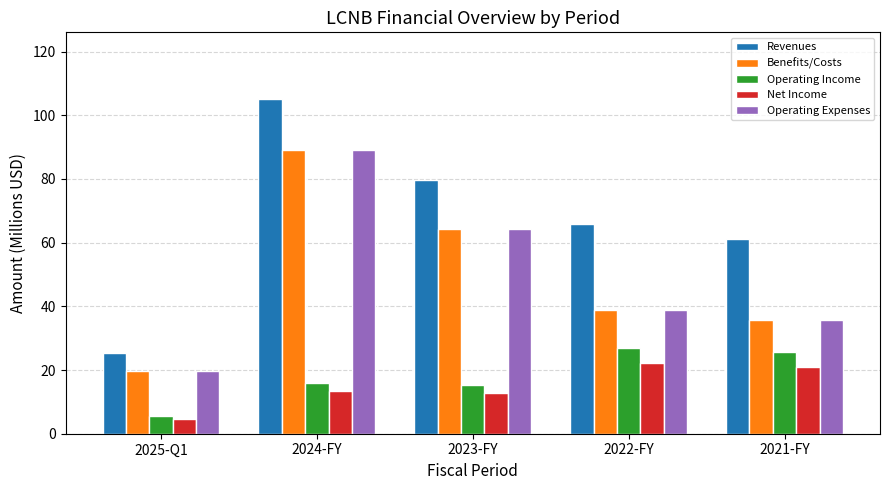

What are all the series names shown in the legend?

Revenues, Benefits/Costs, Operating Income, Net Income, Operating Expenses